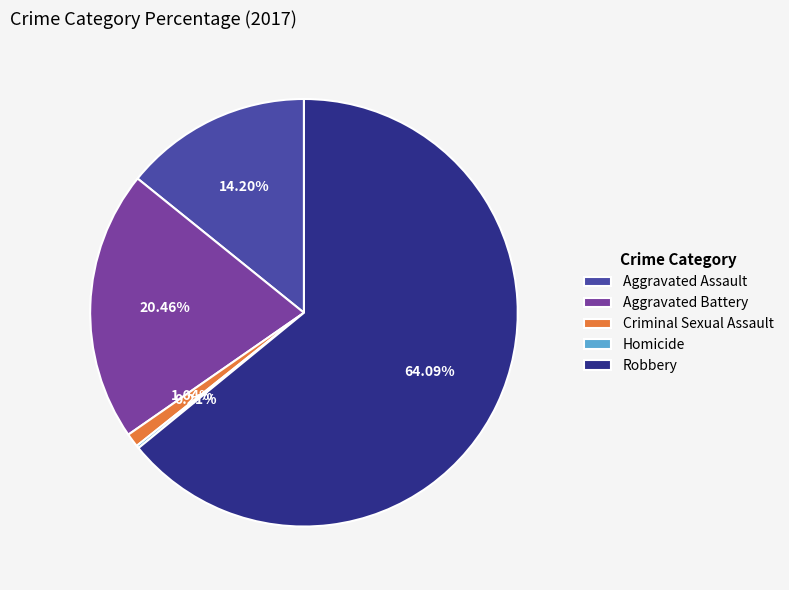

The Robbery slice represents 64% of the pie. True or false?

True